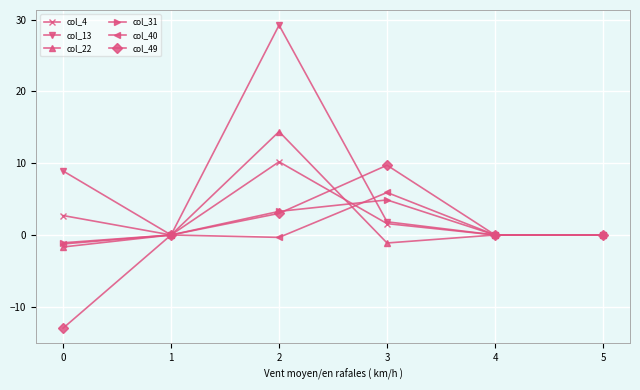

Reading left to right, extract all data points from this chart.

col_4: 2.7	0.0	10.2	1.6	0.0	0.0
col_13: 8.9	0.0	29.2	1.8	0.0	0.0
col_22: -1.7	0.0	14.4	-1.1	0.0	0.0
col_31: -1.1	0.0	3.3	4.9	0.0	0.0
col_40: -1.3	0.0	-0.3	5.9	0.0	0.0
col_49: -13.0	0.0	3.0	9.7	0.0	0.0